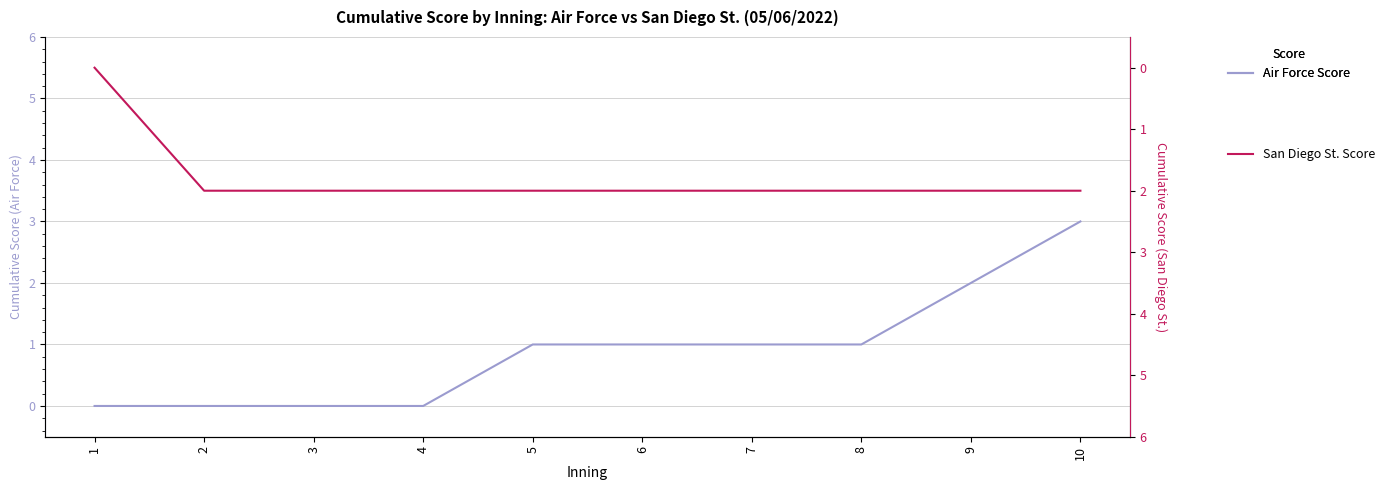

How many lines are shown in the chart?

2